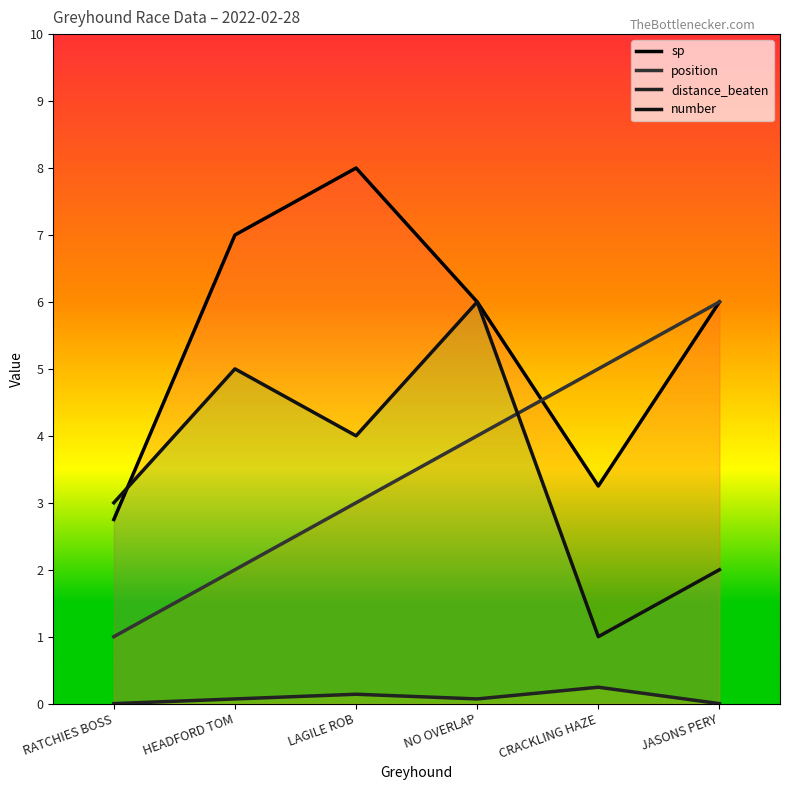

Count the number of categories in the chart.

6